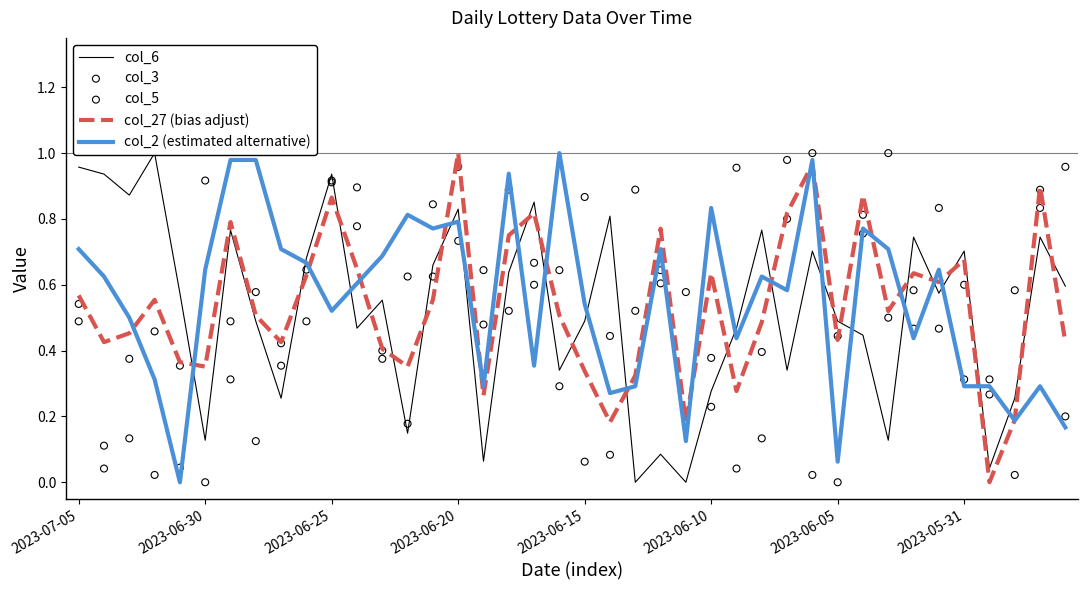

Which series has the widest spread of Y values?

col_6